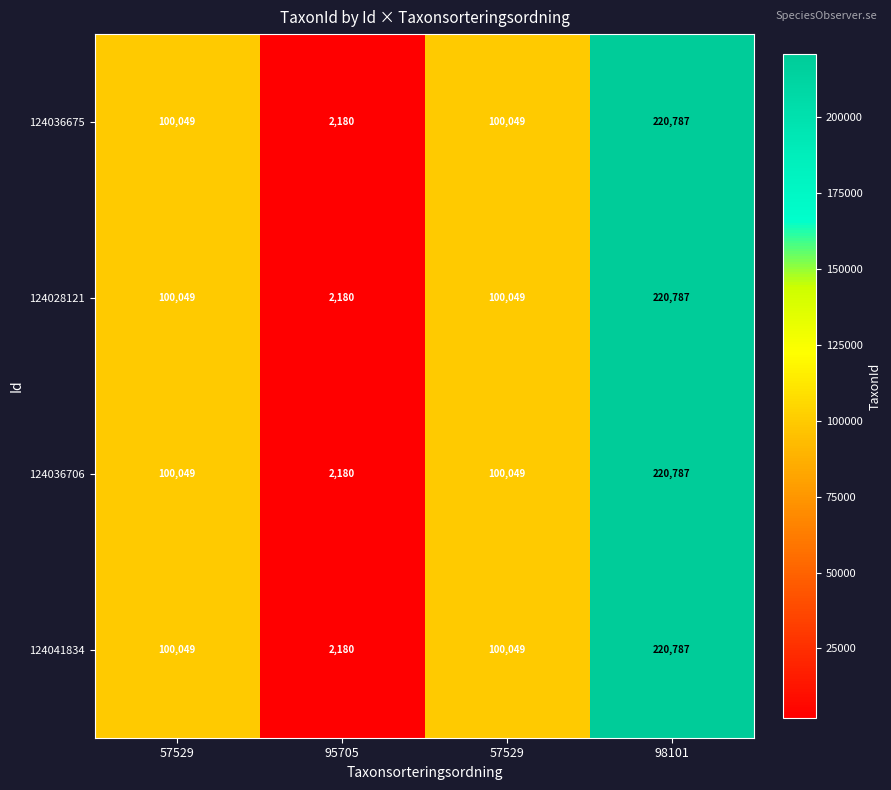

At how many categories does at least one series exceed 116404?

1